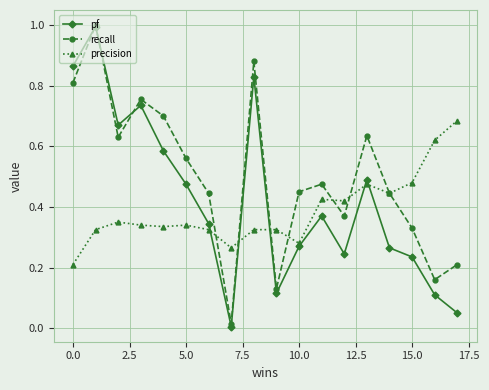

True or false: precision has more than 2 interior local peaks.

True